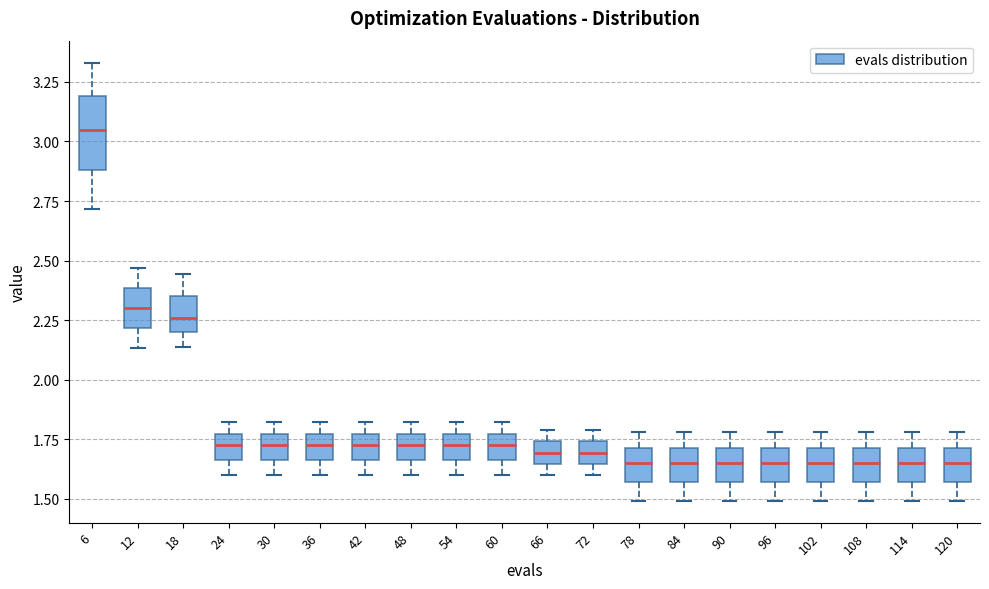

Reading left to right, transcribe this box plot: for each box, give where its median line is, the range the box spans, and where its two whiskers end, as read against the y-axis. The values are not printed on the chart, so give them approximately, as read against the axis.

6: median 3.05, box 2.90 to 3.20, whiskers 2.70 to 3.35
12: median 2.30, box 2.20 to 2.40, whiskers 2.15 to 2.45
18: median 2.25, box 2.20 to 2.35, whiskers 2.15 to 2.45
24: median 1.75 (inside the box), box 1.65 to 1.75, whiskers 1.60 to 1.80
30: median 1.75 (inside the box), box 1.65 to 1.75, whiskers 1.60 to 1.80
36: median 1.75 (inside the box), box 1.65 to 1.75, whiskers 1.60 to 1.80
42: median 1.75 (inside the box), box 1.65 to 1.75, whiskers 1.60 to 1.80
48: median 1.75 (inside the box), box 1.65 to 1.75, whiskers 1.60 to 1.80
54: median 1.75 (inside the box), box 1.65 to 1.75, whiskers 1.60 to 1.80
60: median 1.75 (inside the box), box 1.65 to 1.75, whiskers 1.60 to 1.80
66: median 1.70, box 1.65 to 1.75, whiskers 1.60 to 1.80
72: median 1.70, box 1.65 to 1.75, whiskers 1.60 to 1.80
78: median 1.65, box 1.55 to 1.70, whiskers 1.50 to 1.80
84: median 1.65, box 1.55 to 1.70, whiskers 1.50 to 1.80
90: median 1.65, box 1.55 to 1.70, whiskers 1.50 to 1.80
96: median 1.65, box 1.55 to 1.70, whiskers 1.50 to 1.80
102: median 1.65, box 1.55 to 1.70, whiskers 1.50 to 1.80
108: median 1.65, box 1.55 to 1.70, whiskers 1.50 to 1.80
114: median 1.65, box 1.55 to 1.70, whiskers 1.50 to 1.80
120: median 1.65, box 1.55 to 1.70, whiskers 1.50 to 1.80